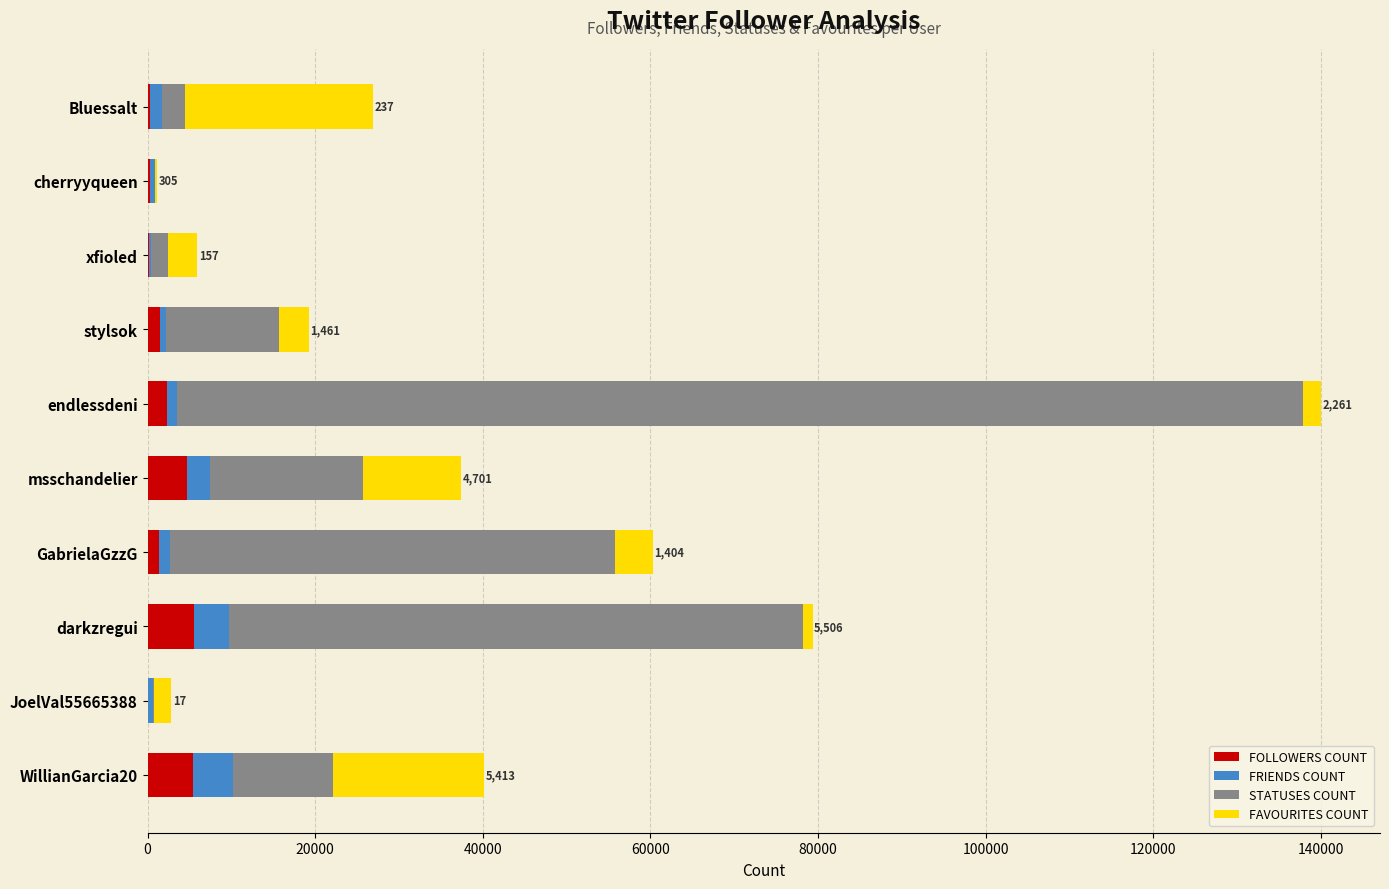

At which category is the sum across all series the highest?

endlessdeni